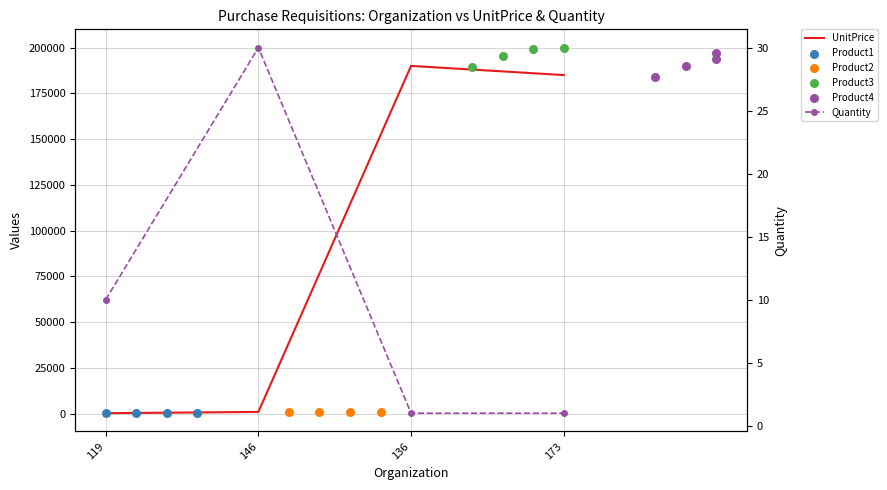

At which category is the sum across all series the highest?

136